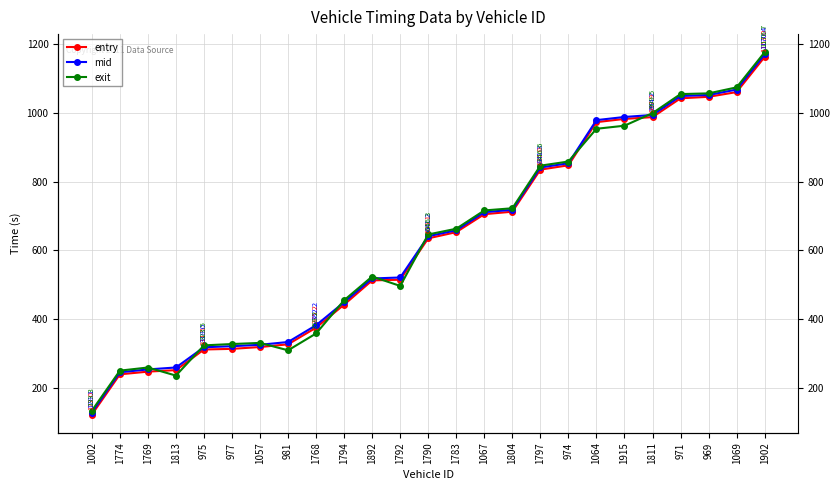

Is this an area chart (filled region under the line)?

No